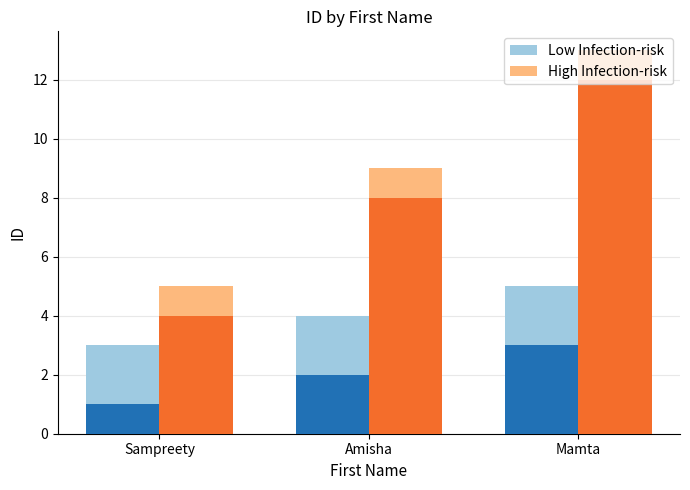

At how many categories does at least one series exceed 8?

2